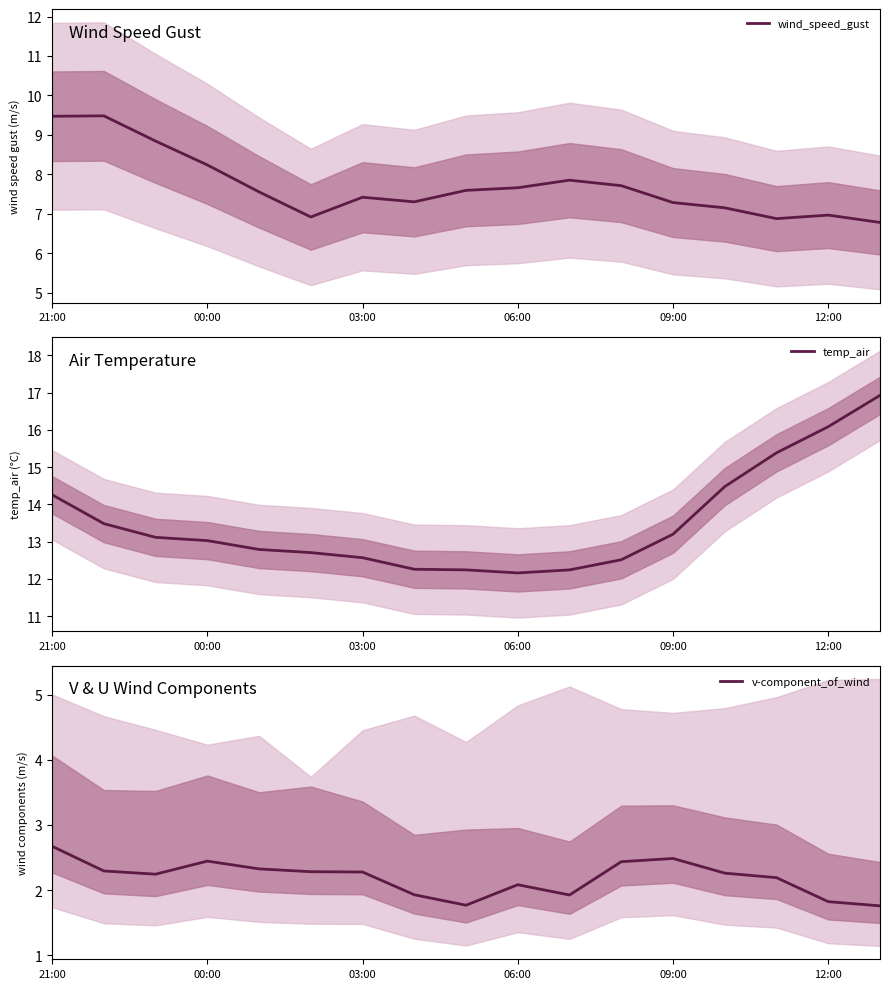

Between 21:00 and 13, which is larger?

21:00